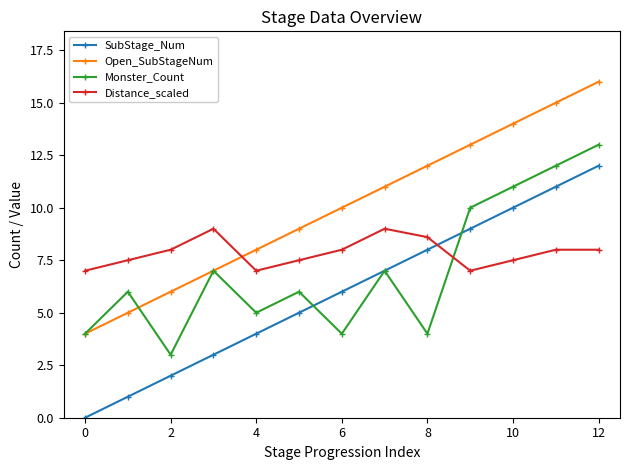

Count the number of categories in the chart.

13